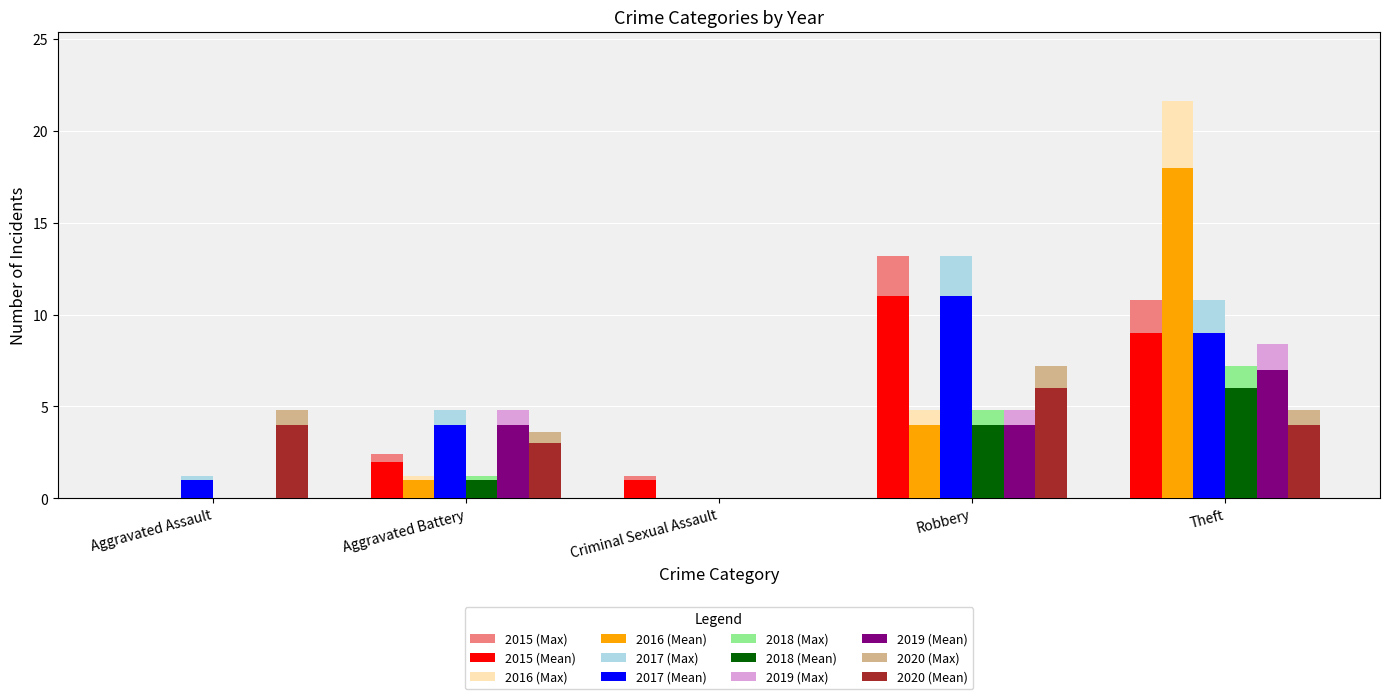

Is it true that 2016 (Max) equals 0.0 at Aggravated Assault?

True